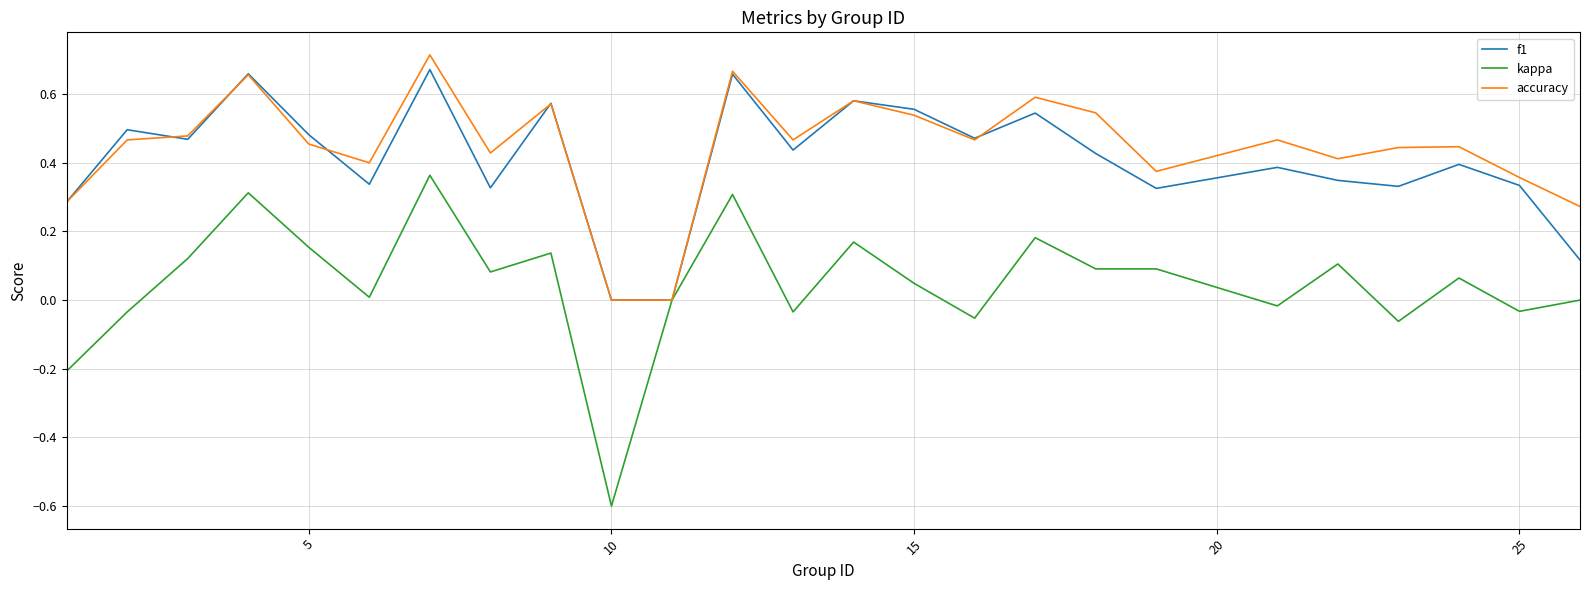

What is the smallest value displayed?

-0.6